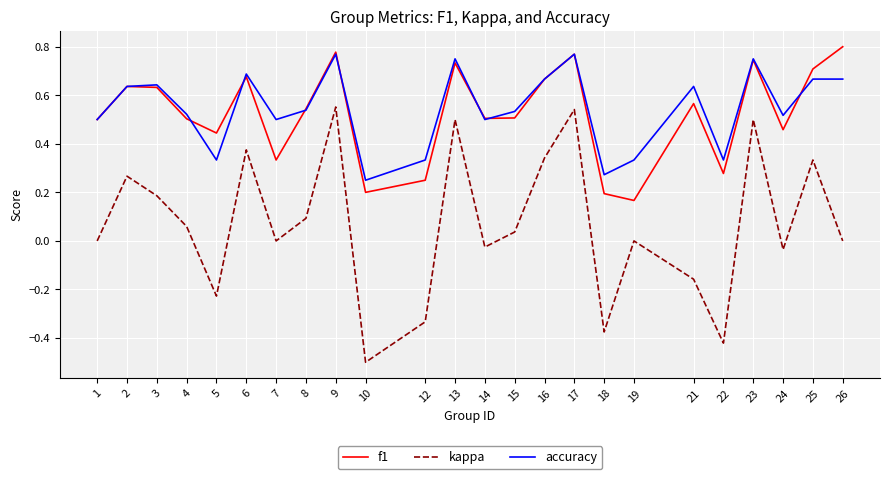

The f1 series shows 0.8 at 15. True or false?

False